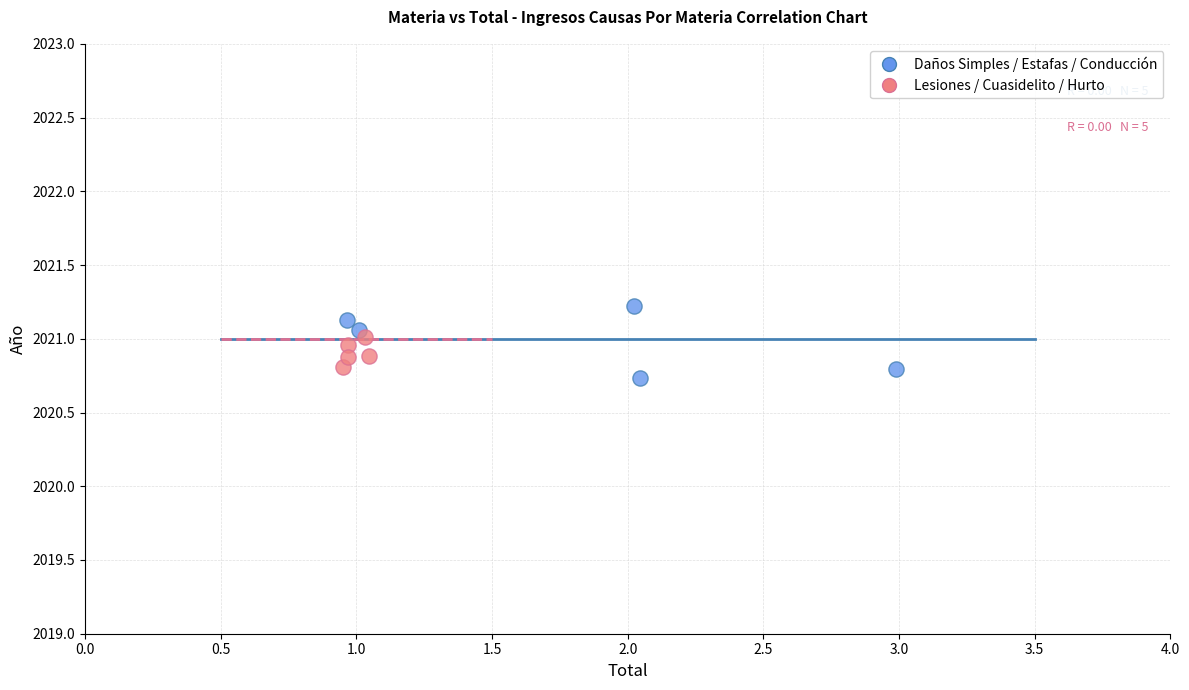

Which series contains the highest Y value?

Daños Simples / Estafas / Conducción